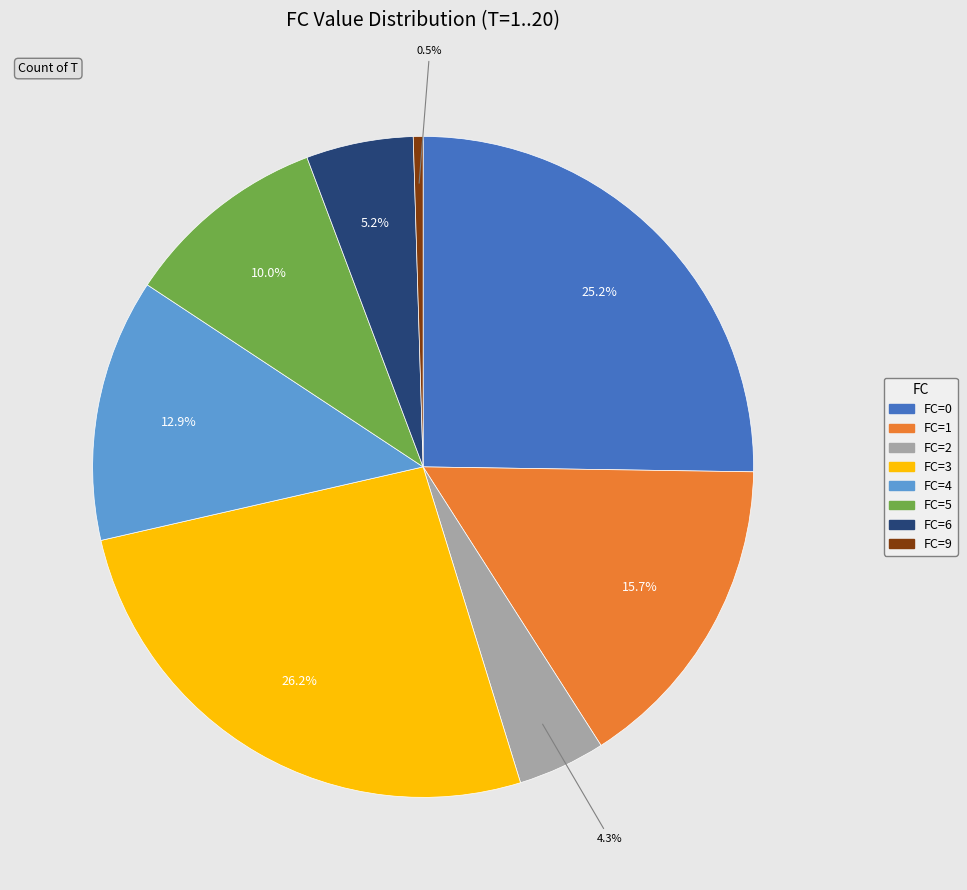

Is there a majority slice in this chart?

No